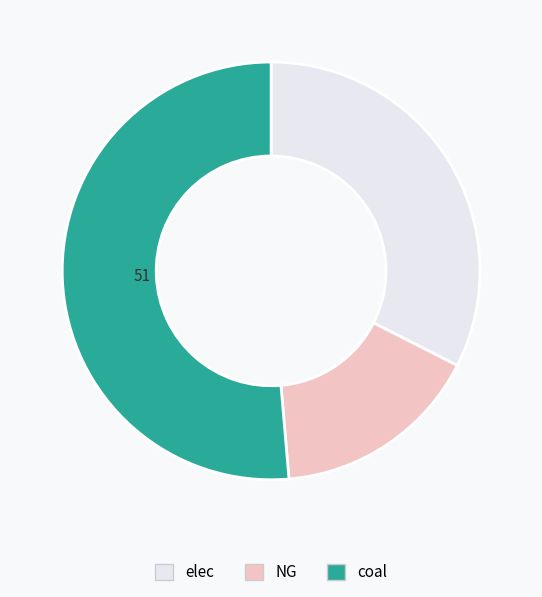

Between coal and elec, which is larger?

coal